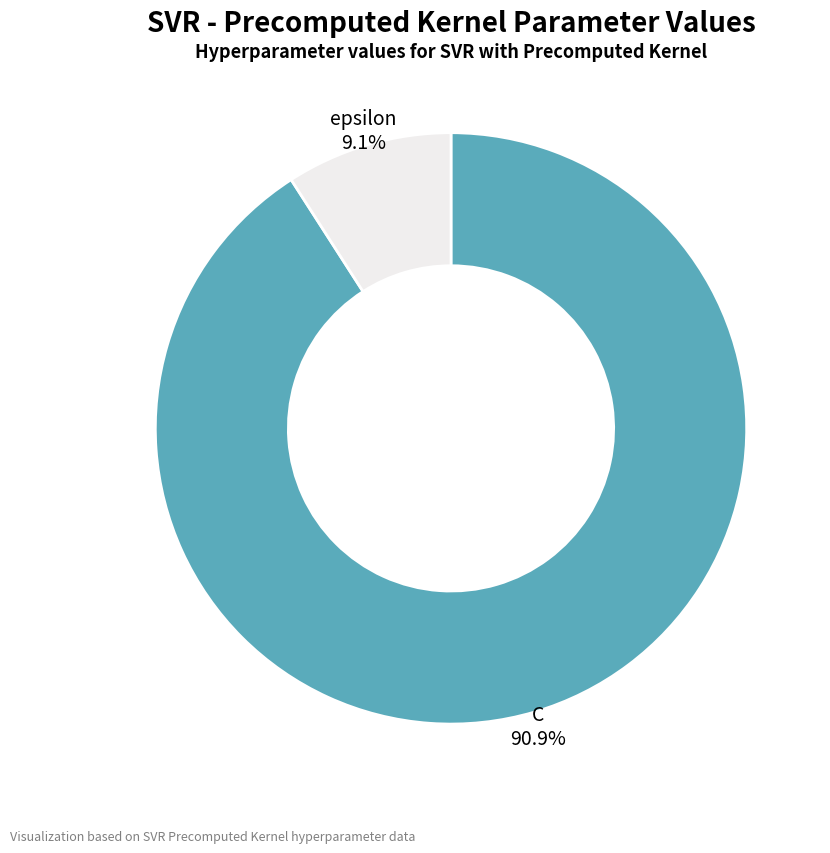

To the nearest percent, what is the combined percentage of epsilon and C?

100%